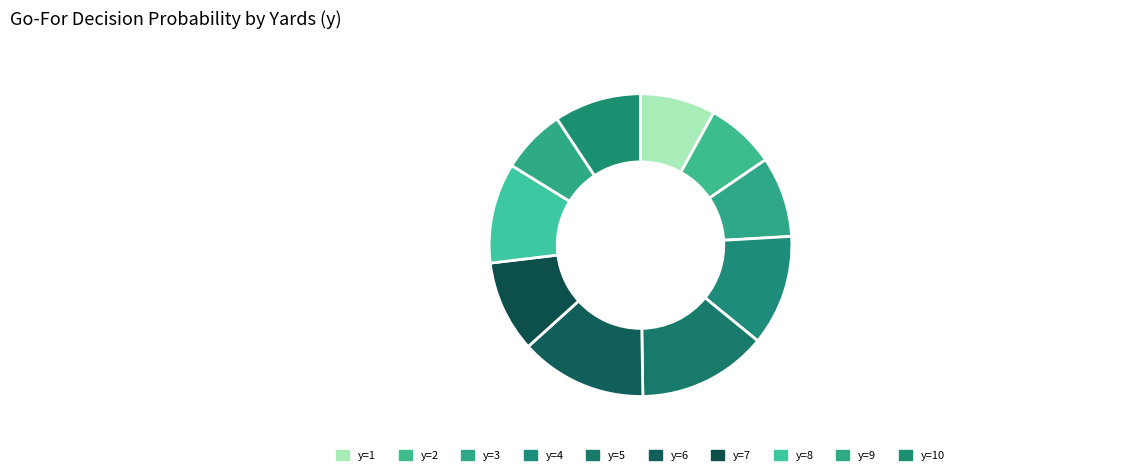

Is y=7 the majority of the pie?

No